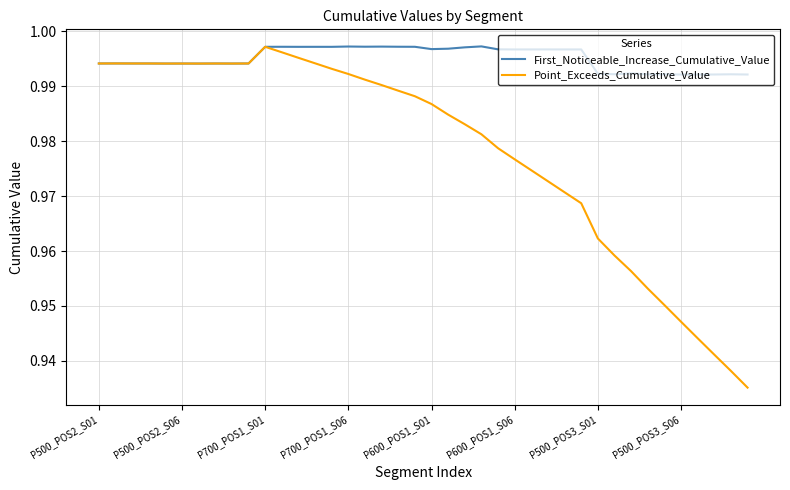

Rank the series by their average value, from lowest to highest.

Point_Exceeds_Cumulative_Value, First_Noticeable_Increase_Cumulative_Value